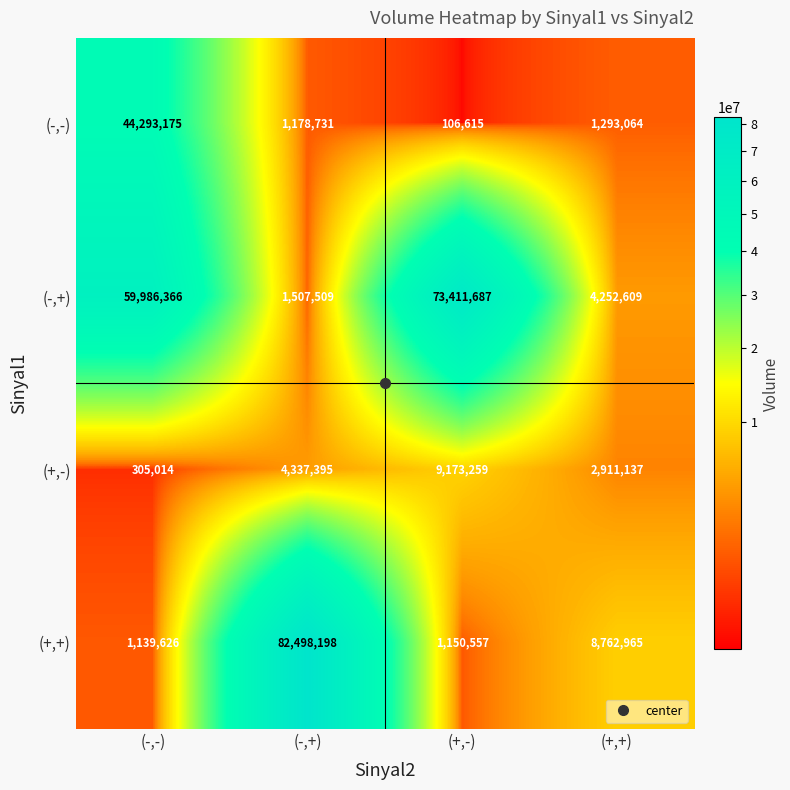

The (-,+) series shows 15962618 at (-,-). True or false?

False